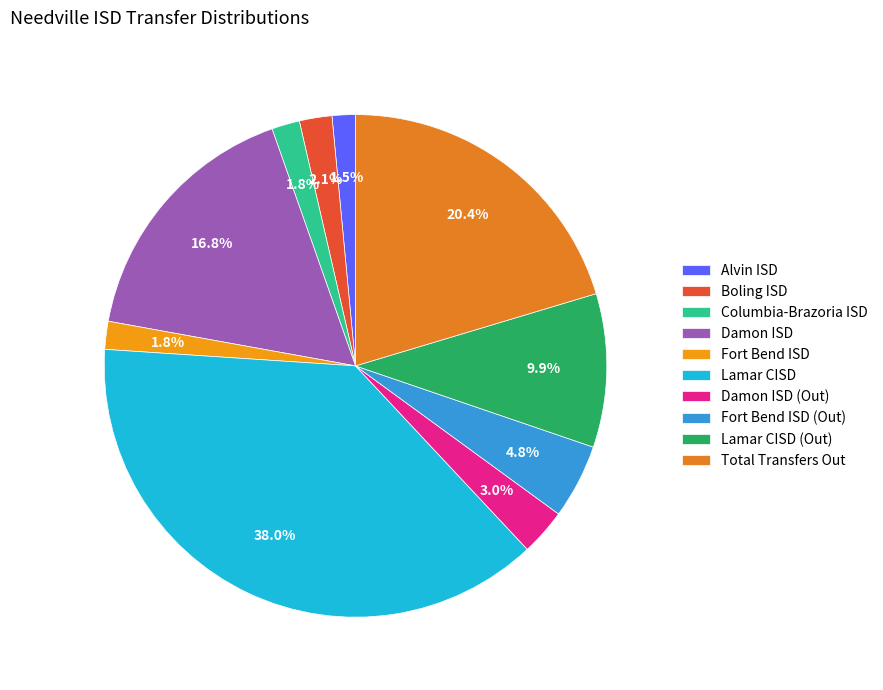

What percentage is the Boling ISD slice, to the nearest percent?

2%